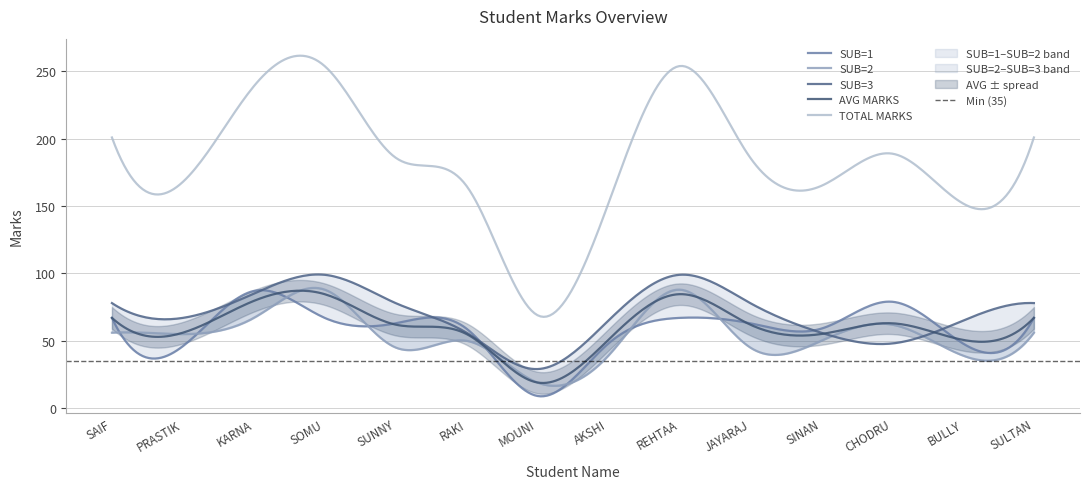

In TOTAL MARKS, how many points are lower than both neighbors (excluding endpoints)?

4